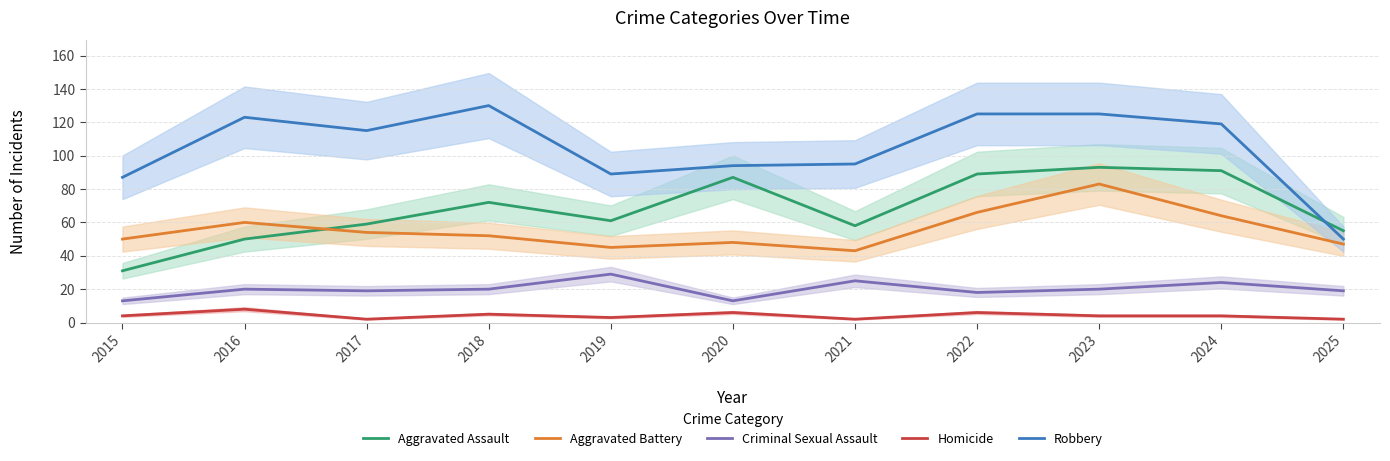

What is the difference between the Criminal Sexual Assault values at 2018 and 2025?

1